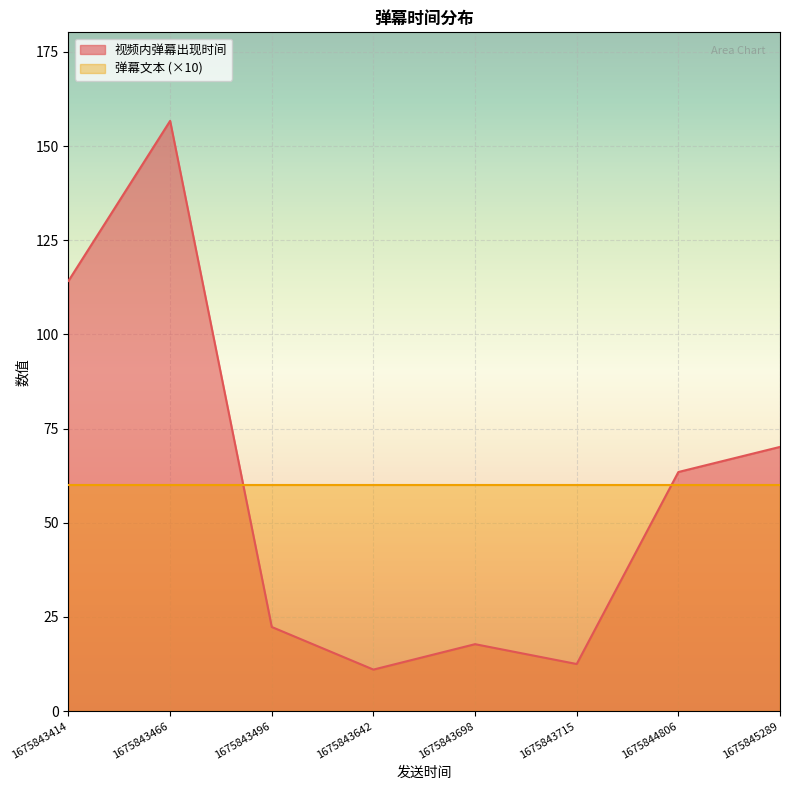

What is the spread (max minus min) of values at 1675843715?

47.5